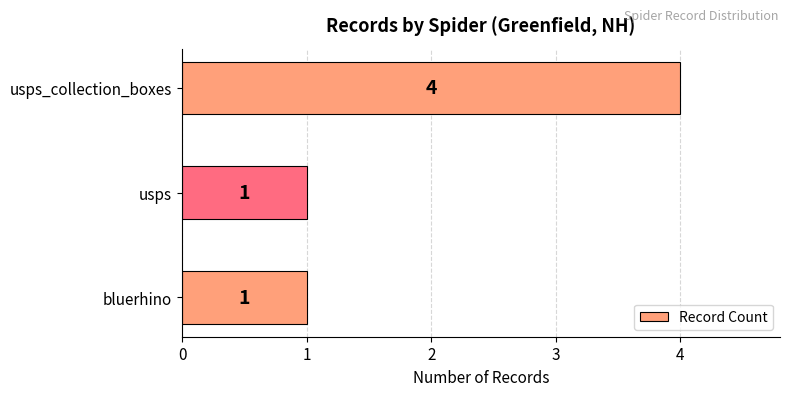

Are the bars horizontal?

Yes